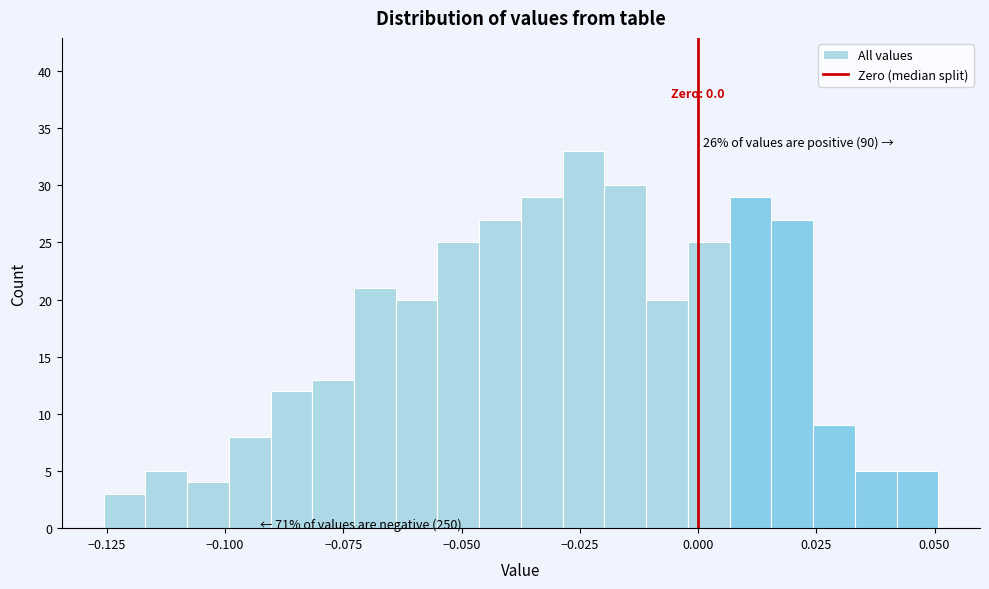

Read against the x-axis, roughly where is the centre of the tallest bar?

-0.025